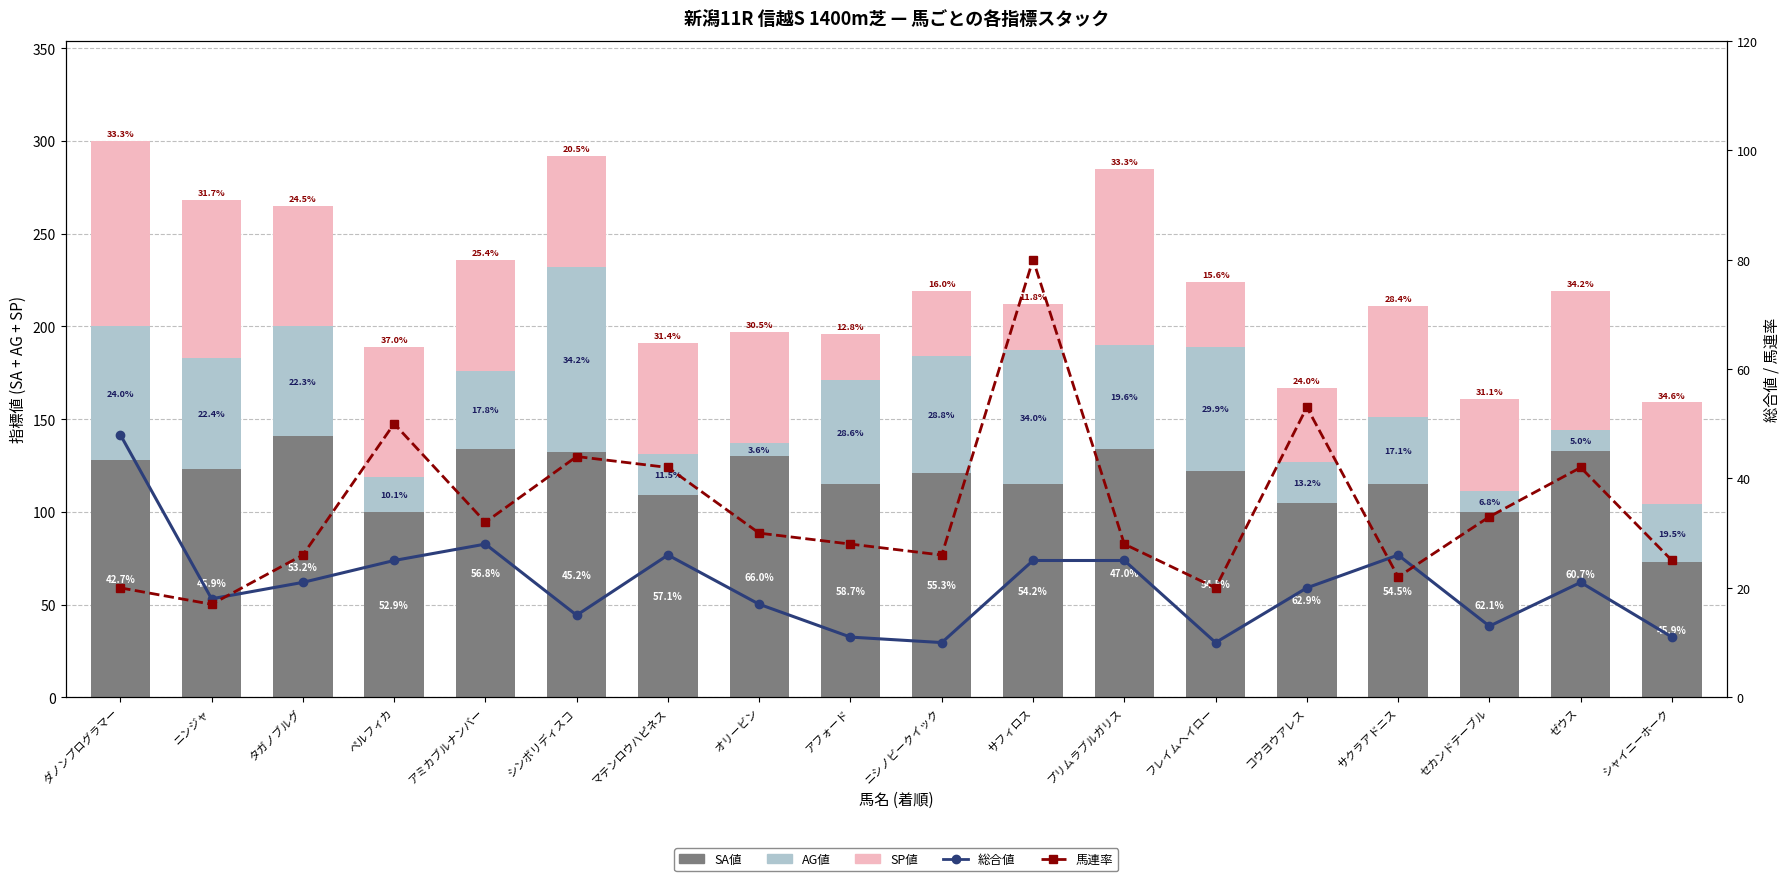

Which series has the largest range (max minus min)?

AG値